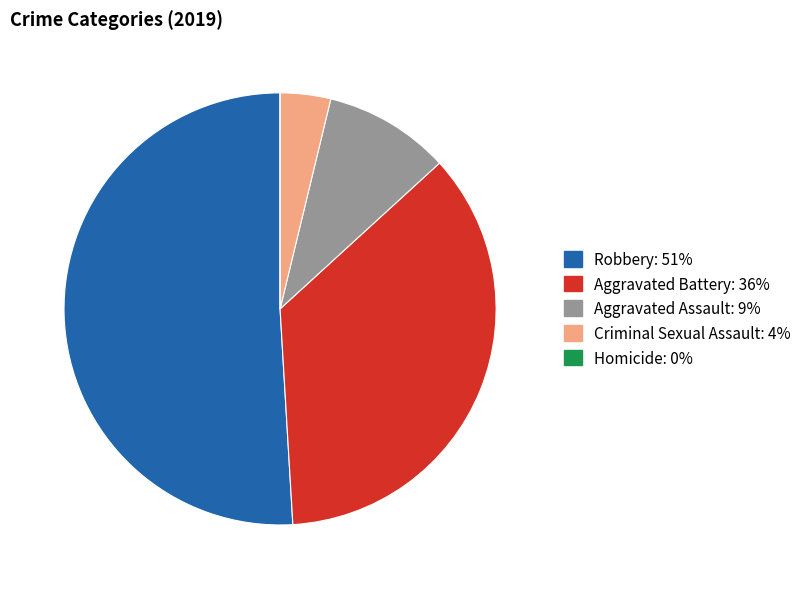

What is the majority slice?

Robbery